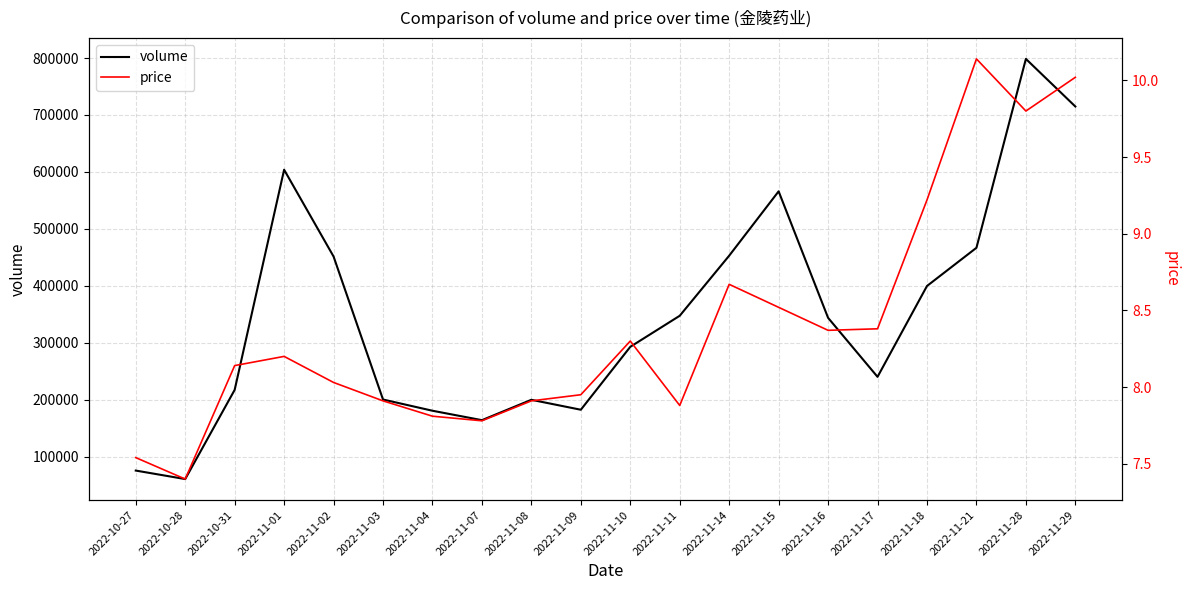

What is the total value across all series at 2022-10-31?

217093.1